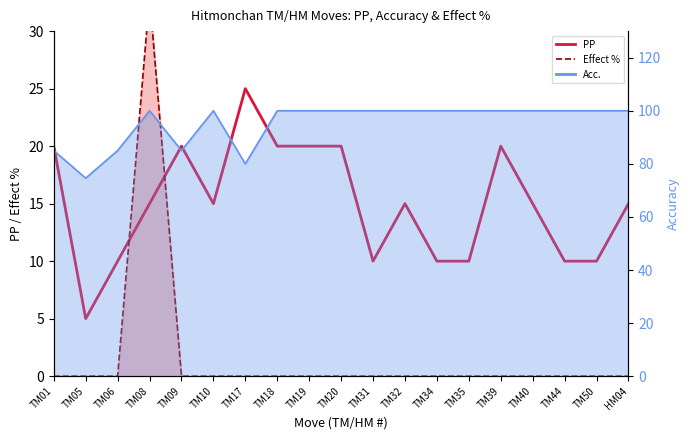

How many values in the Effect % series exceed 0?

1